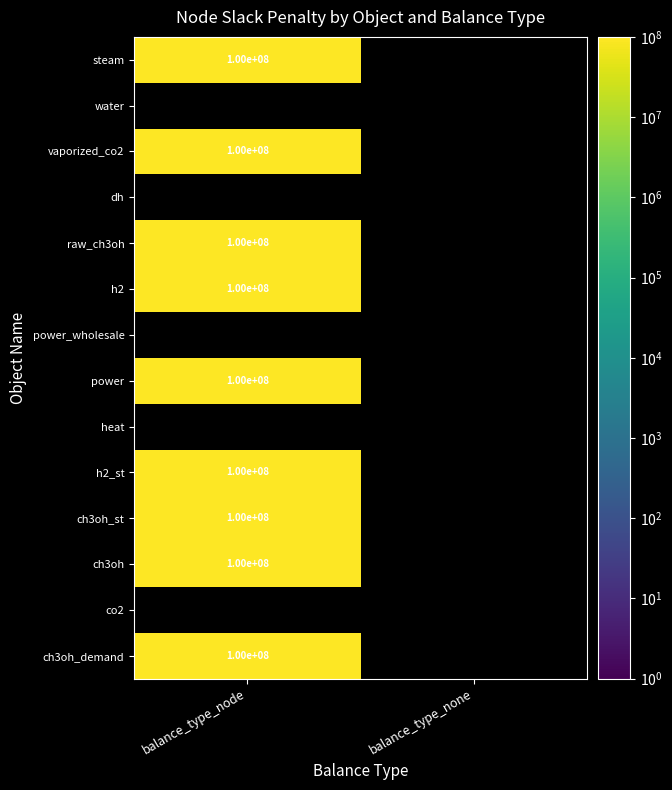

Which series has the largest range (max minus min)?

steam